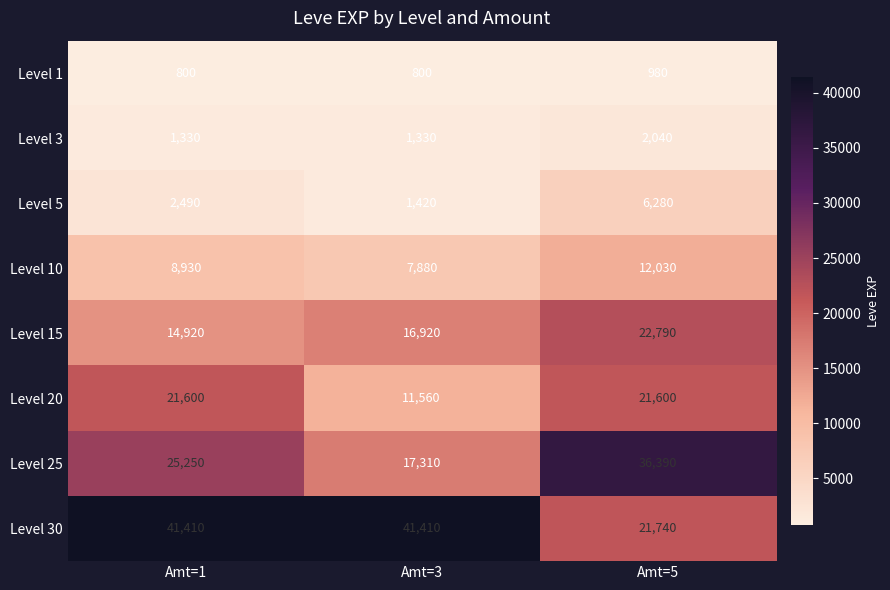

What is the minimum value shown in the chart?

800